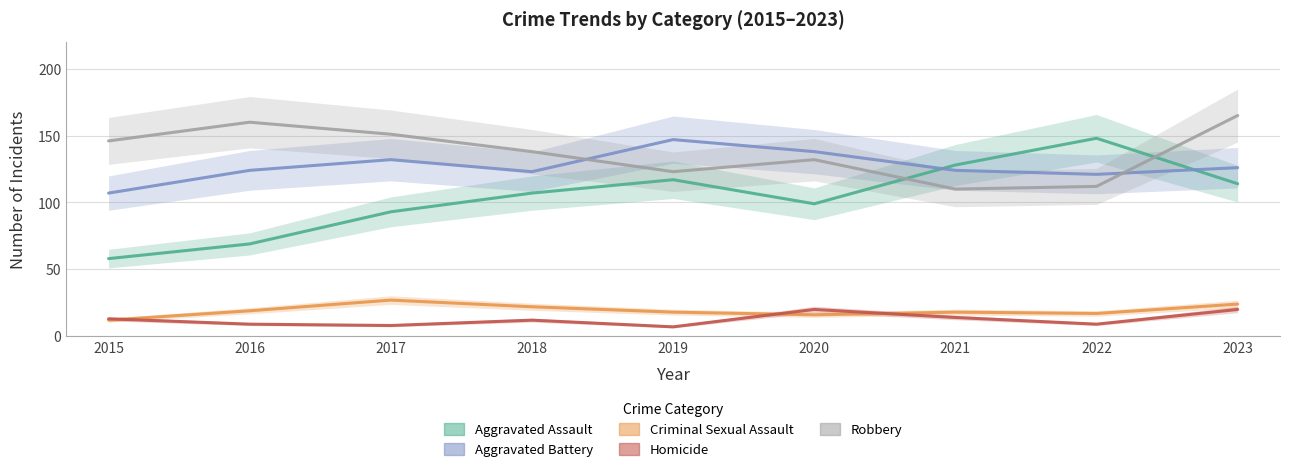

What are all the series names shown in the legend?

Aggravated Assault, Aggravated Battery, Criminal Sexual Assault, Homicide, Robbery